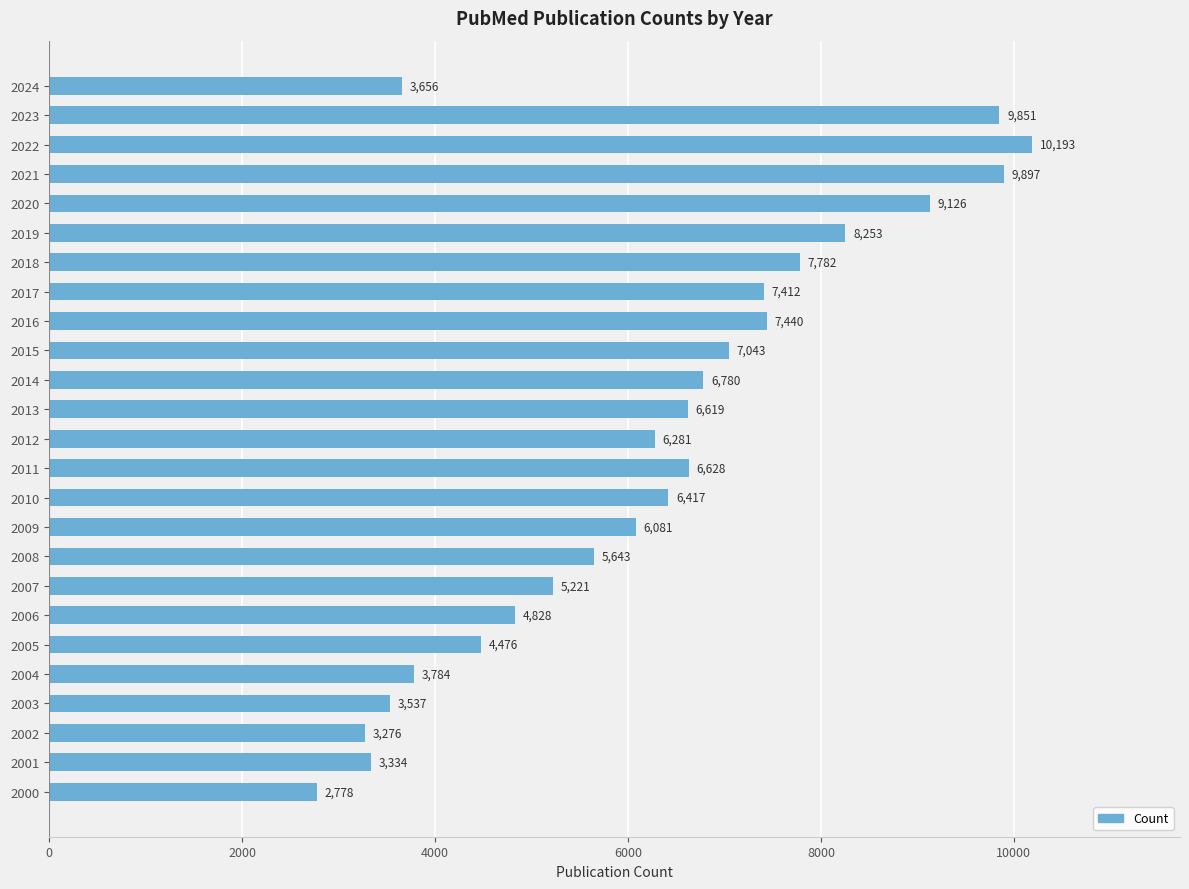

Which has a higher value, 2001 or 2019?

2019